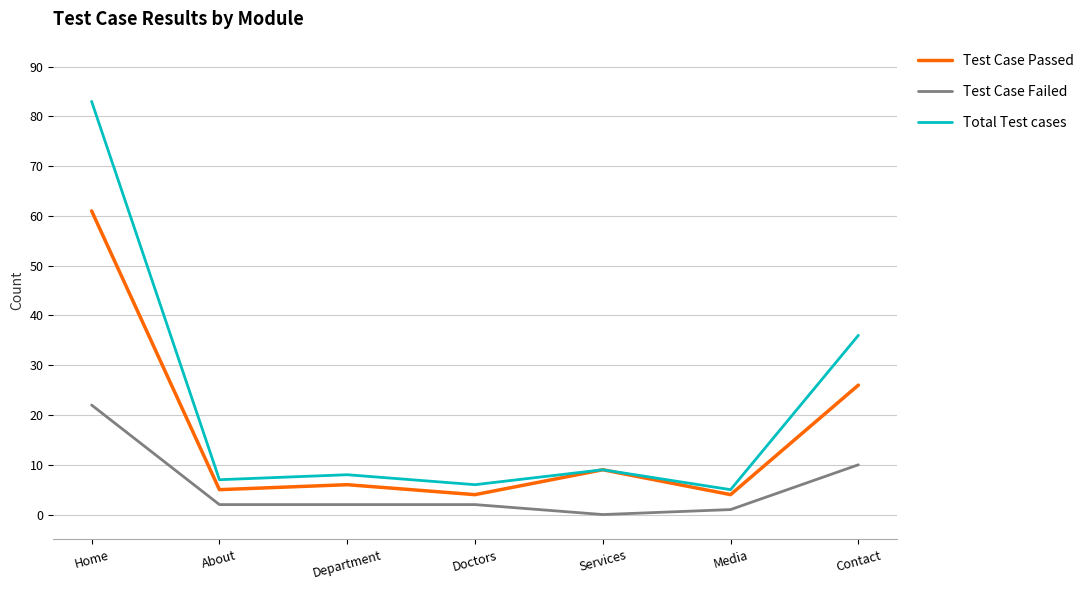

What is the maximum value shown in the chart?

83